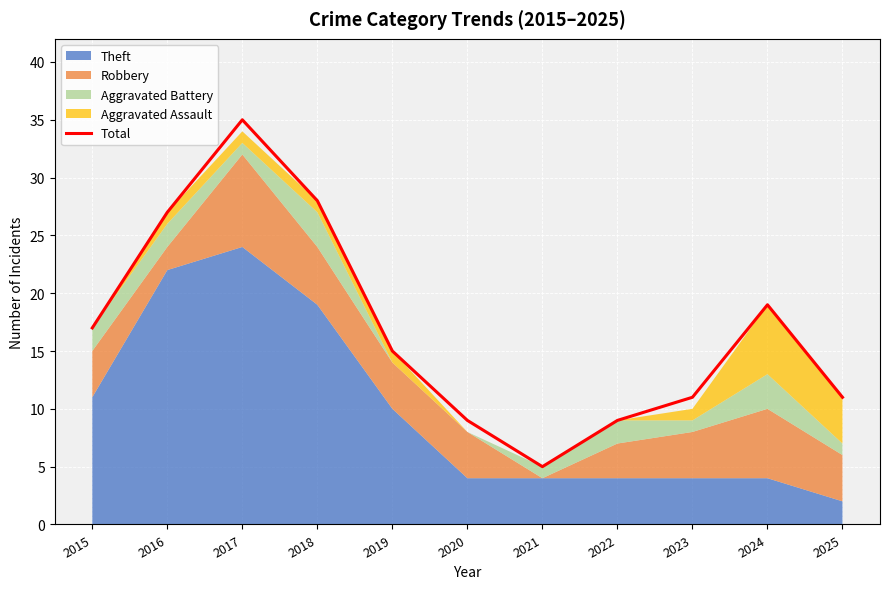

Reading left to right, what are all the values shown in this chart?

17	27	35	28	15	9	5	9	11	19	11